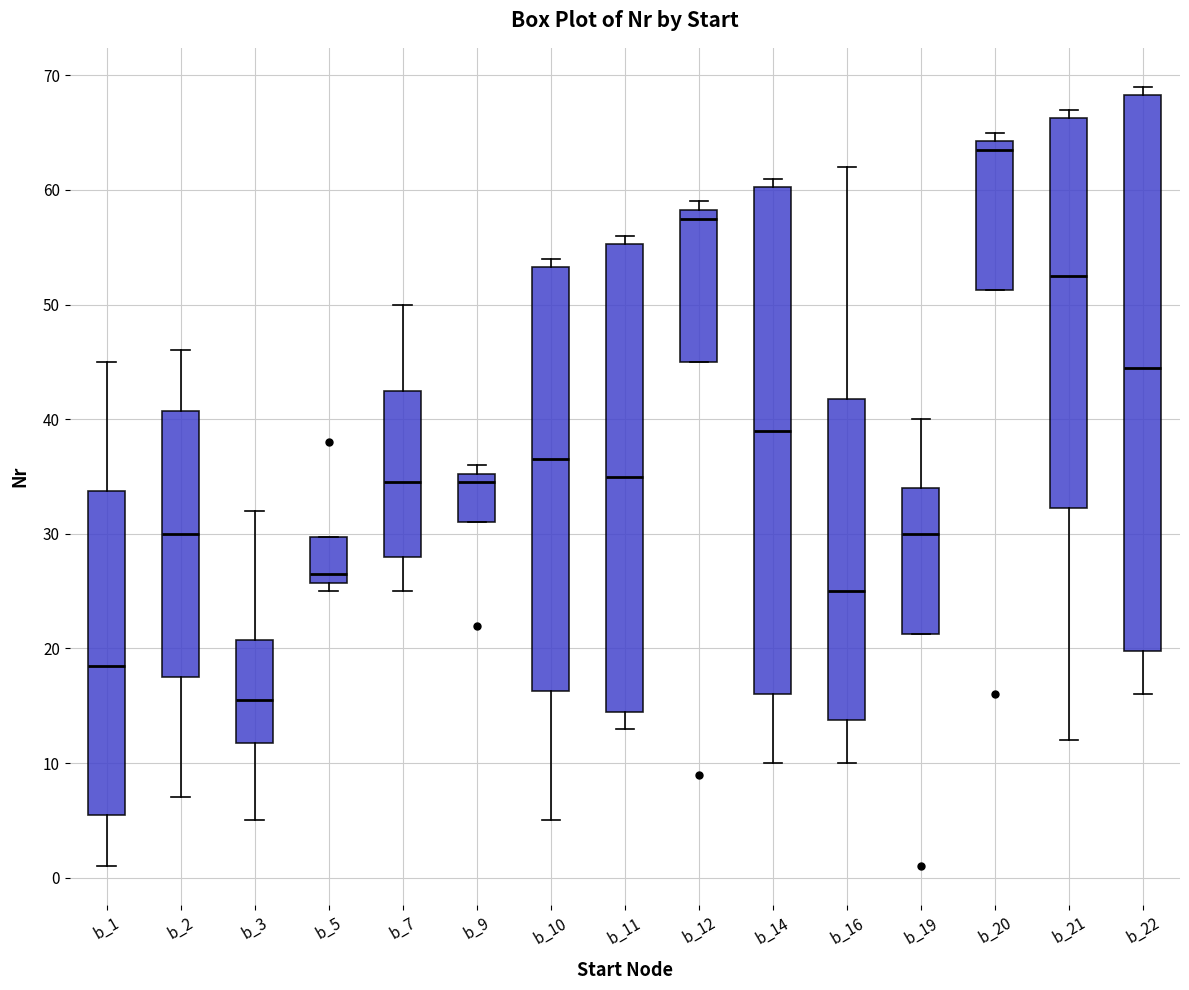

Where does the upper whisker of the box for b_7 end on the y-axis? The values are not printed on the chart, so give them approximately, as read against the axis.

50